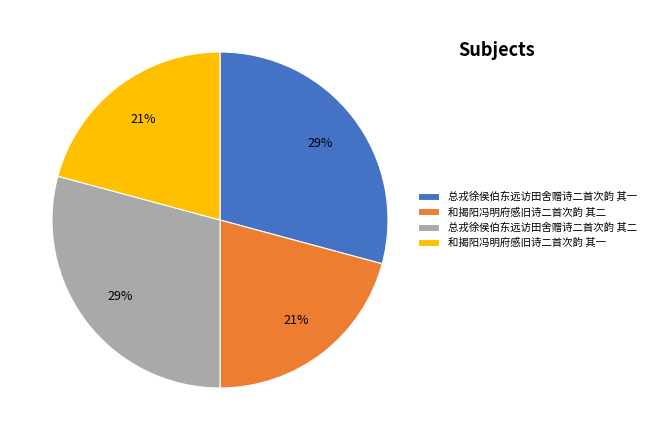

To the nearest percent, what is the average slice percentage?

25%